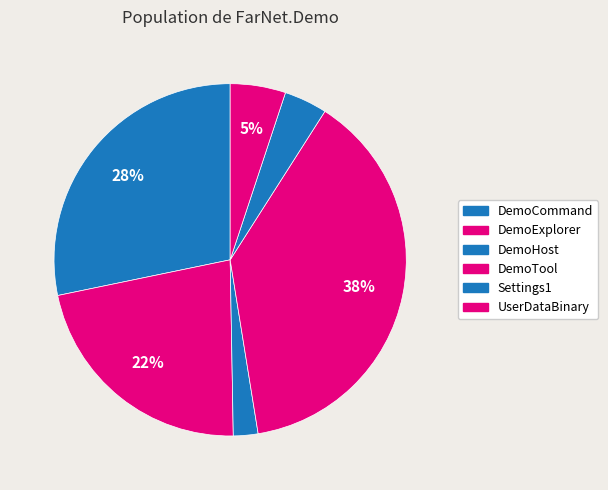

How many segments does this pie chart have?

6